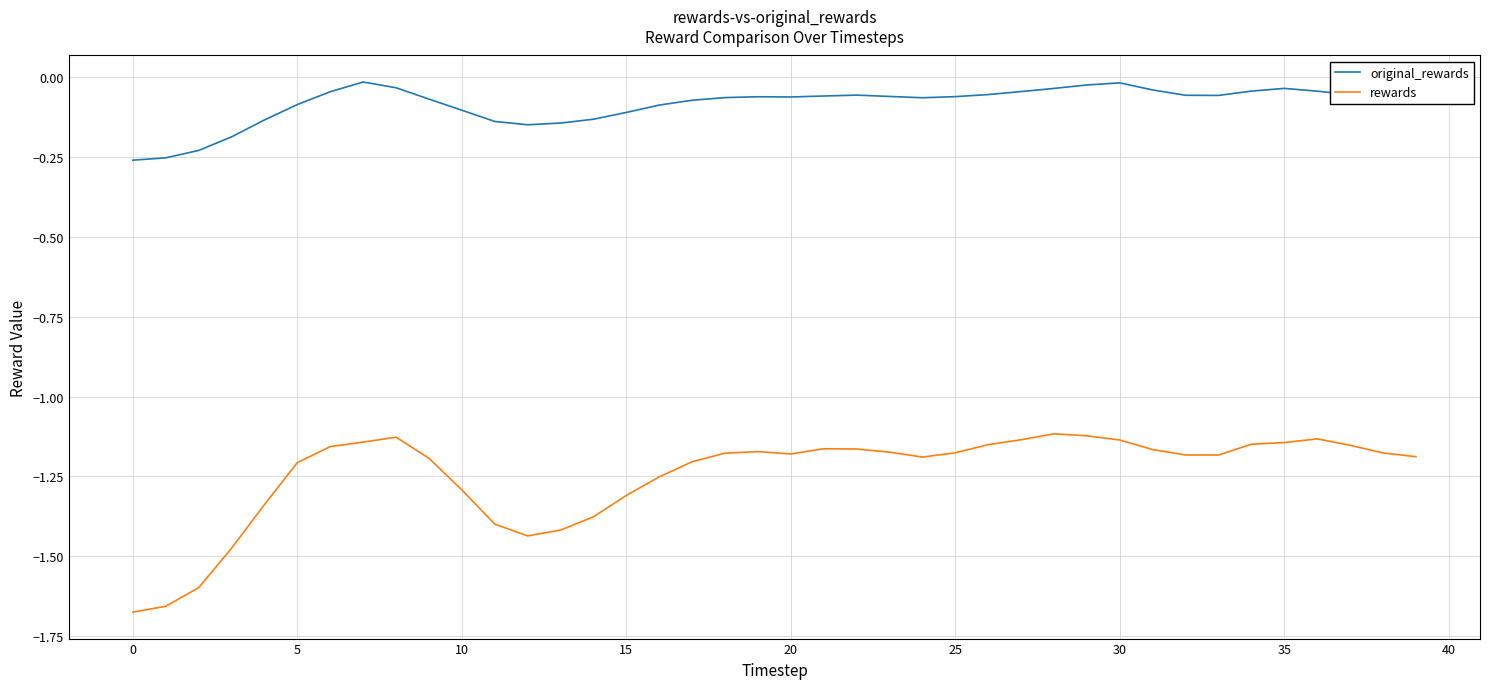

List the series in order of their overall mean, lowest first.

rewards, original_rewards